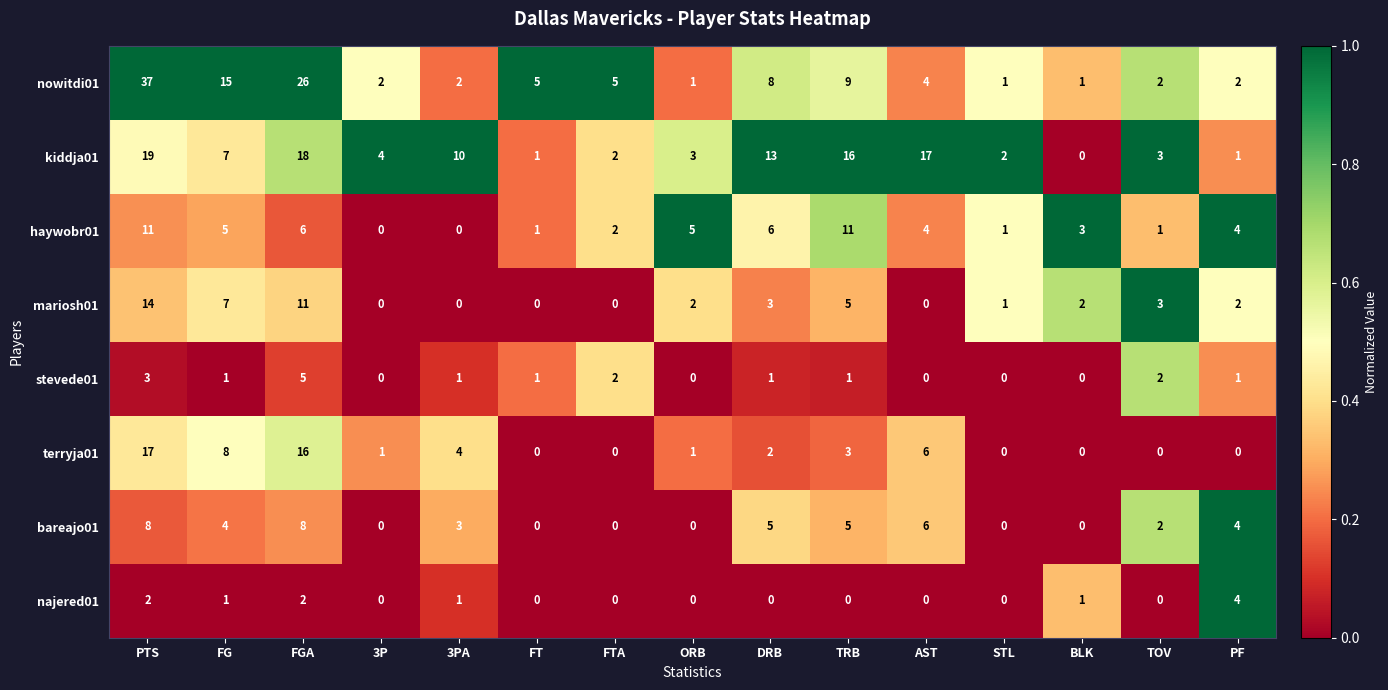

What is the sum of the nowitdi01 values at PTS and DRB?

45